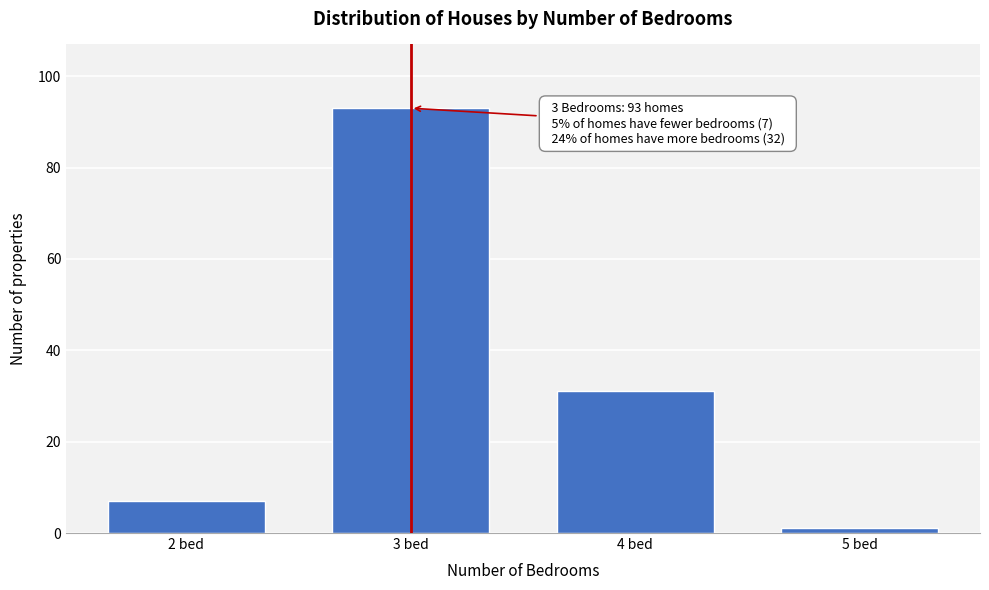

Reading left to right, transcribe all the data shown in this chart.

7	93	31	1